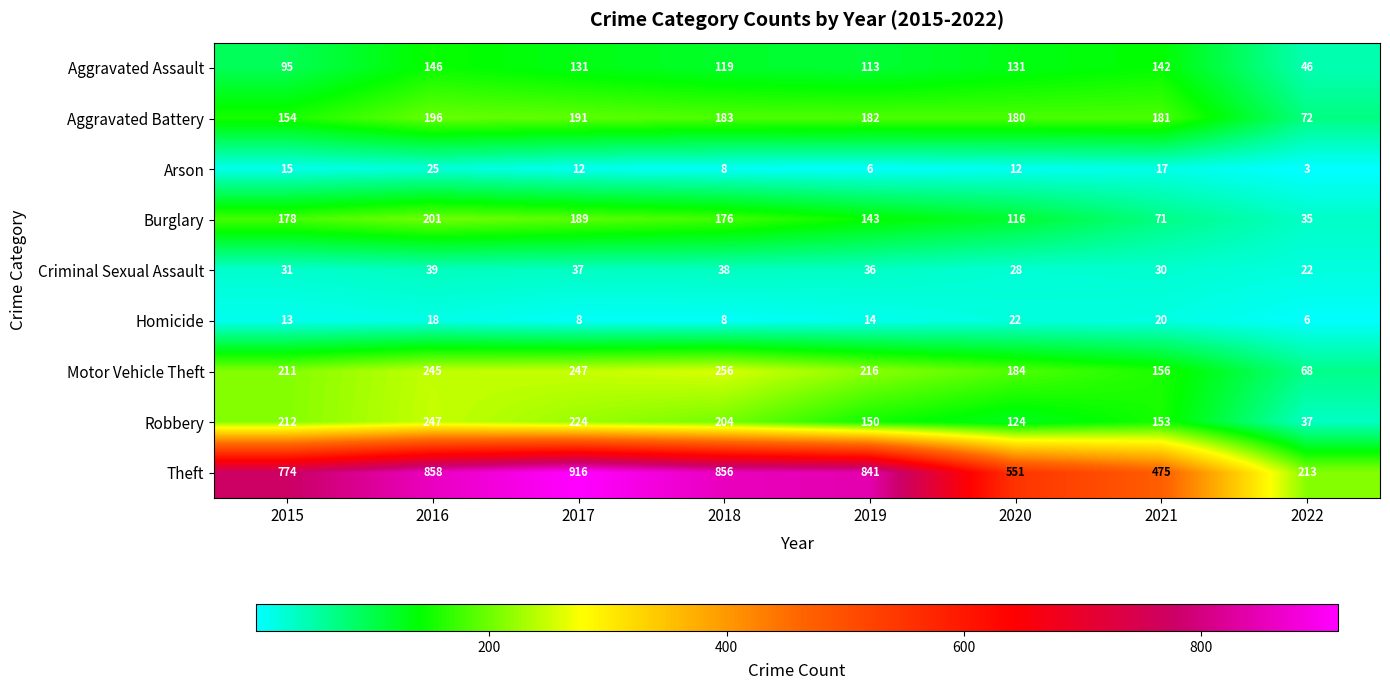

Between 2018 and 2020, which series saw the biggest shift?

Theft